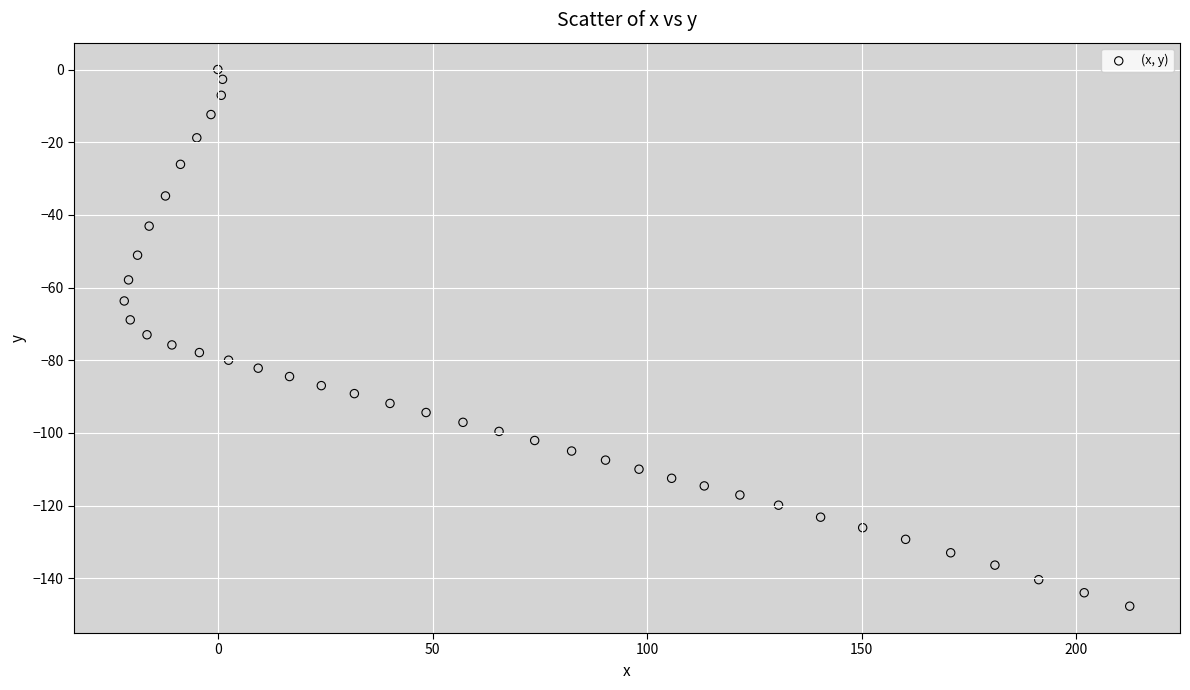

What is the range of Y values (max minus min)?

147.7